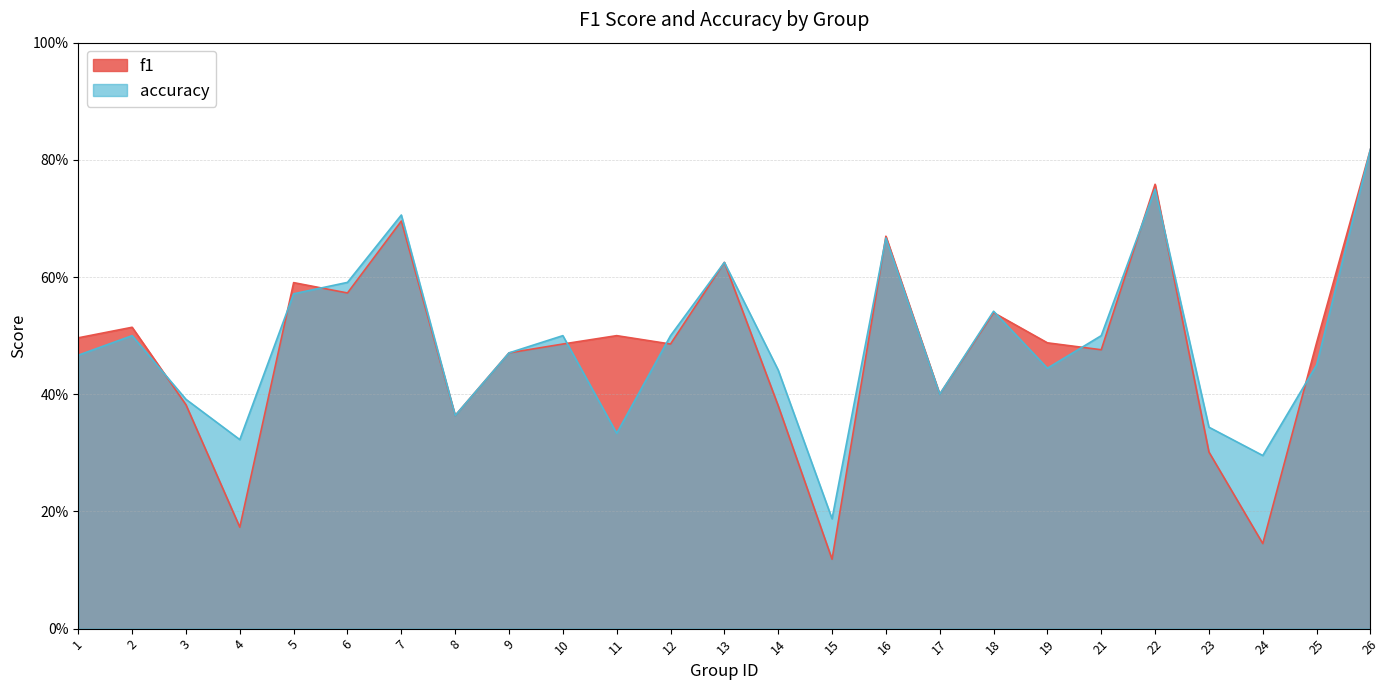

Which series has the widest spread of values?

f1